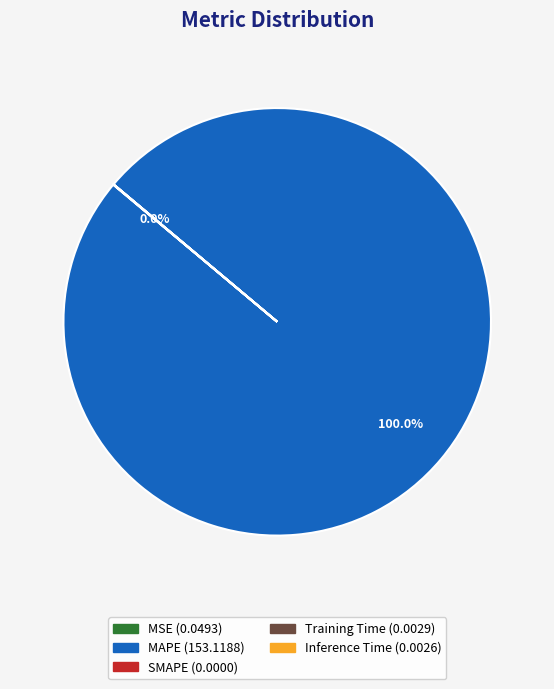

Which slice is the largest?

MAPE